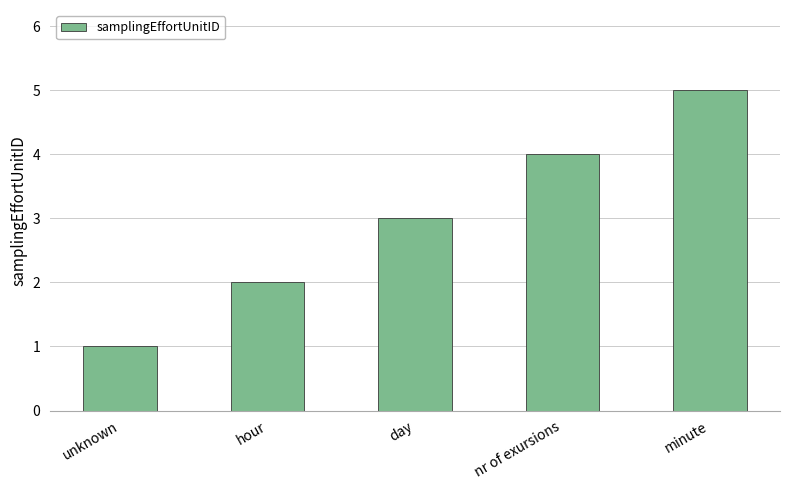

Rank the categories by value from highest to lowest.

minute, nr of exursions, day, hour, unknown